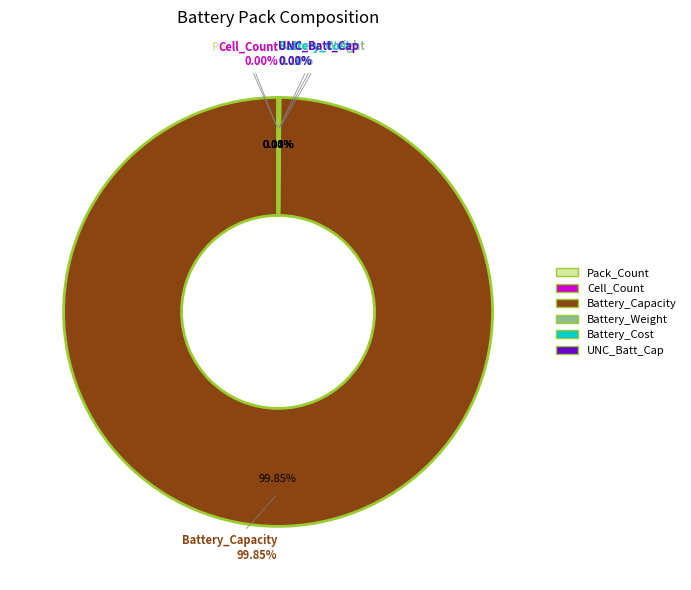

Approximately how many times larger is the value at Battery_Capacity compared to Battery_Weight?

733.6